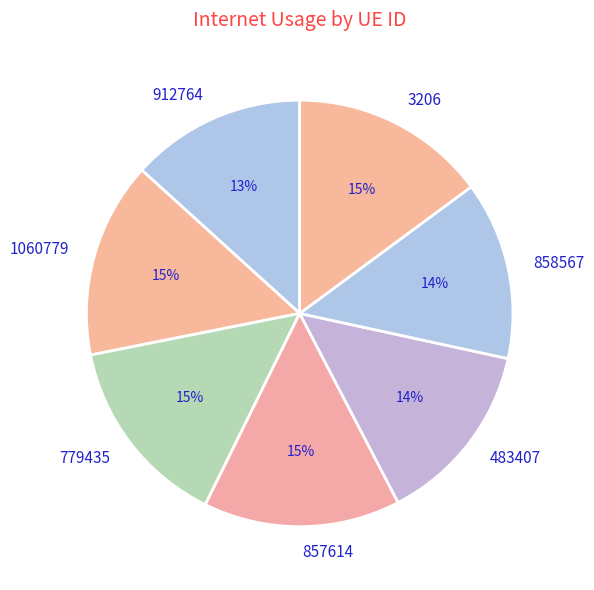

To the nearest percent, what portion does 858567 represent?

14%